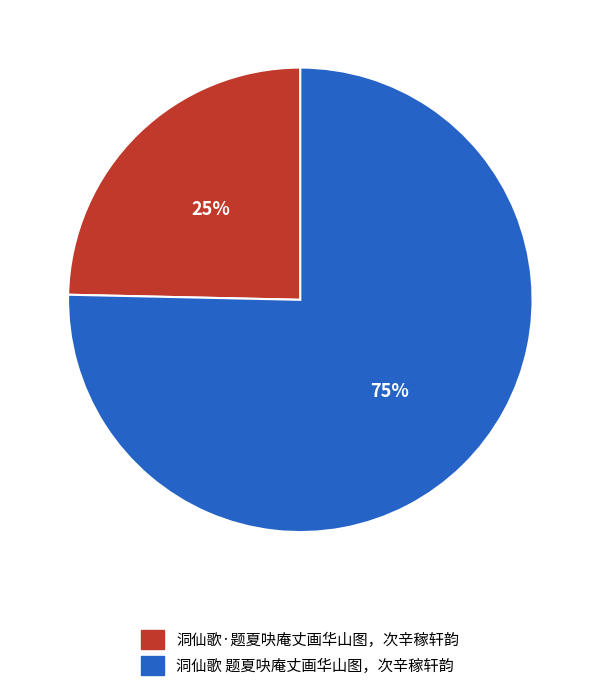

Which has a higher value, 洞仙歌·题夏吷庵丈画华山图，次辛稼轩韵 or 洞仙歌 题夏吷庵丈画华山图，次辛稼轩韵?

洞仙歌 题夏吷庵丈画华山图，次辛稼轩韵